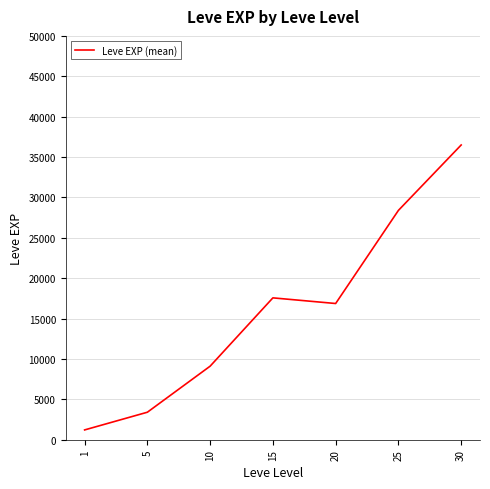

List the labels in order of value, smallest first.

1, 5, 10, 20, 15, 25, 30